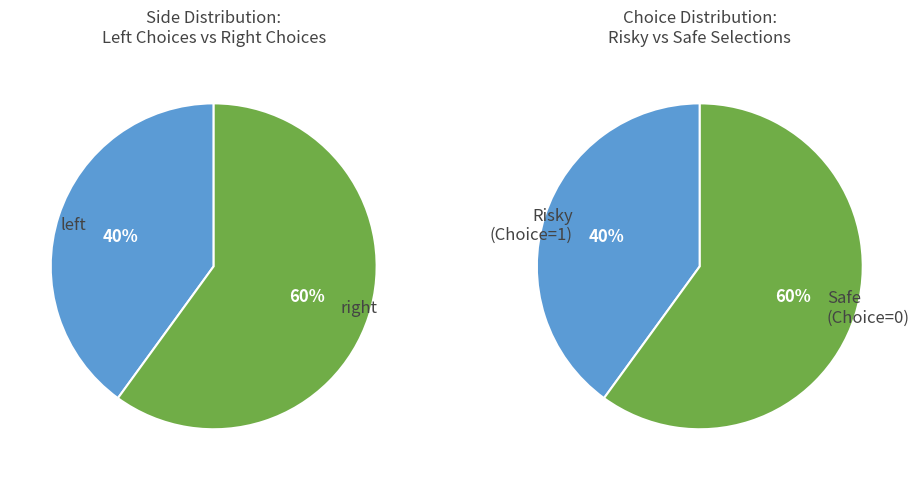

Which slice is the smallest?

left